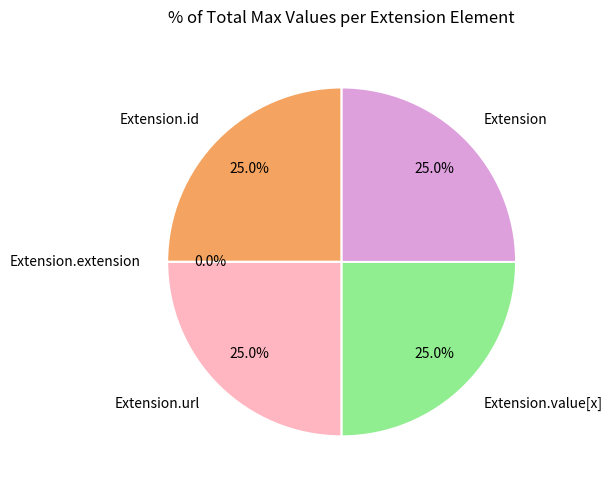

What percentage is NOT represented by Extension.extension?

100.0%